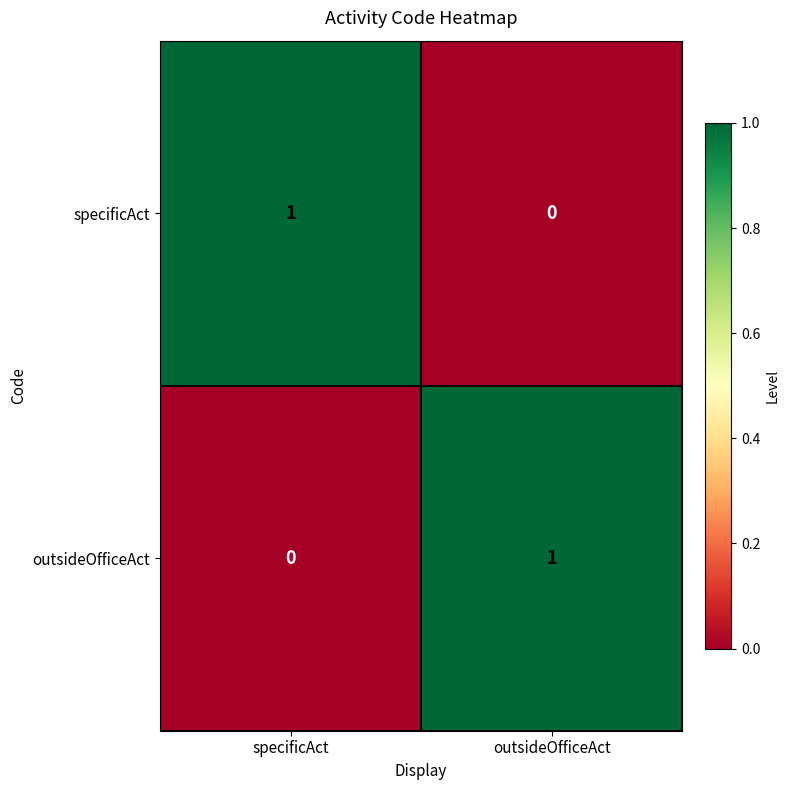

Rank the categories by outsideOfficeAct value from highest to lowest.

outsideOfficeAct, specificAct